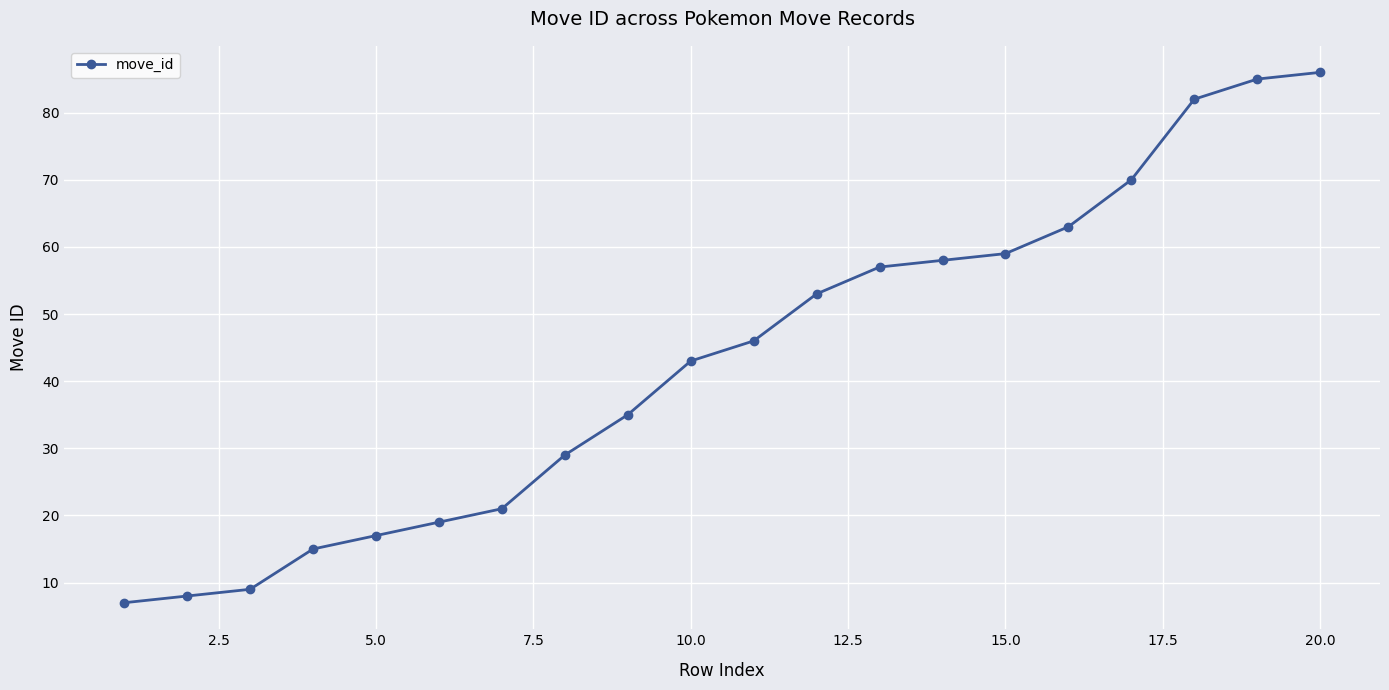

What is the value of the 1st point from the left?

7